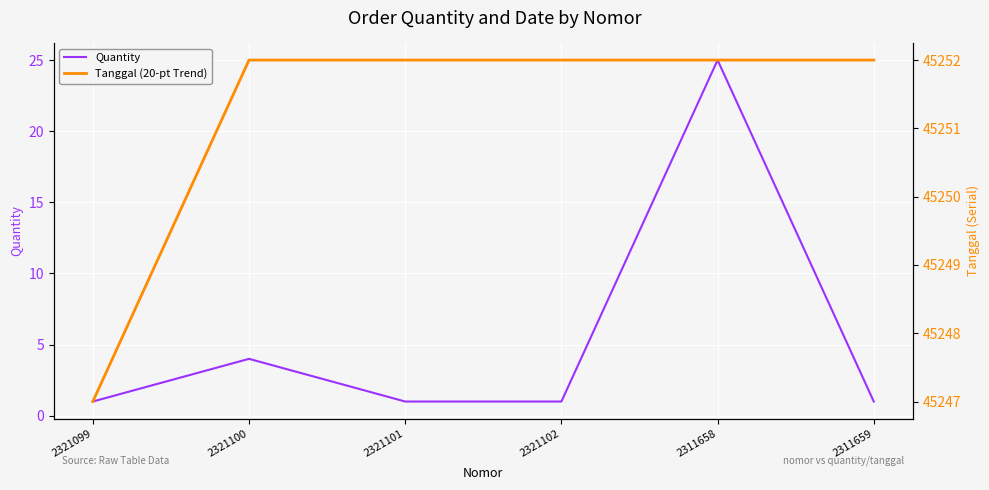

What are all the series names shown in the legend?

Quantity, Tanggal (20-pt Trend)